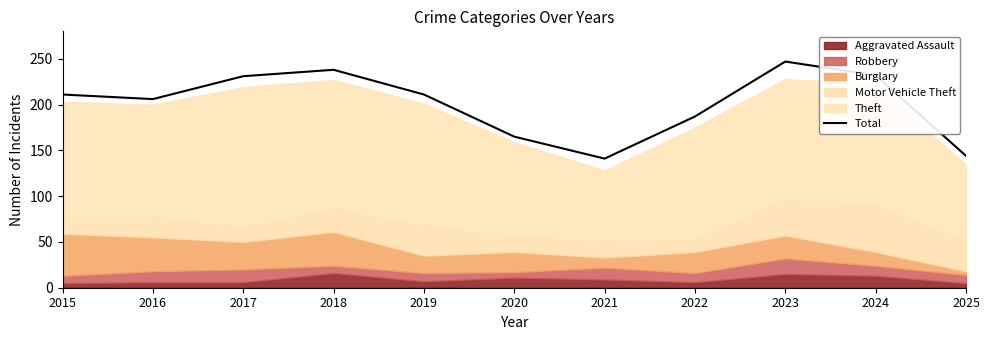

True or false: the data shows 274 at 2020.

False